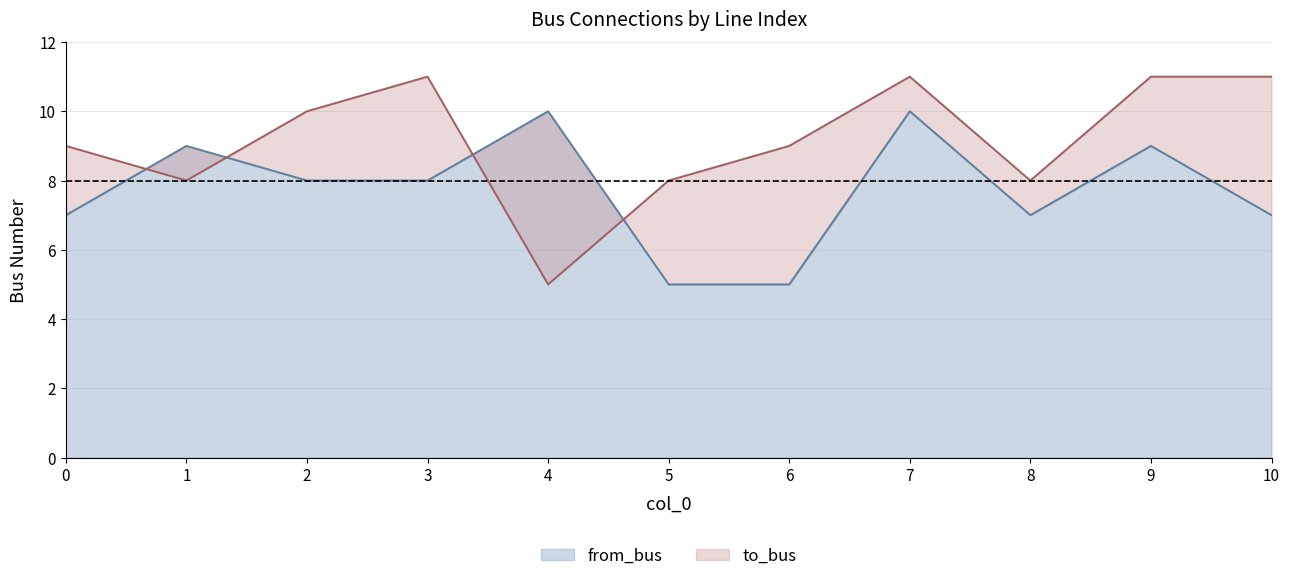

How many interior local peaks does the to_bus series have?

2